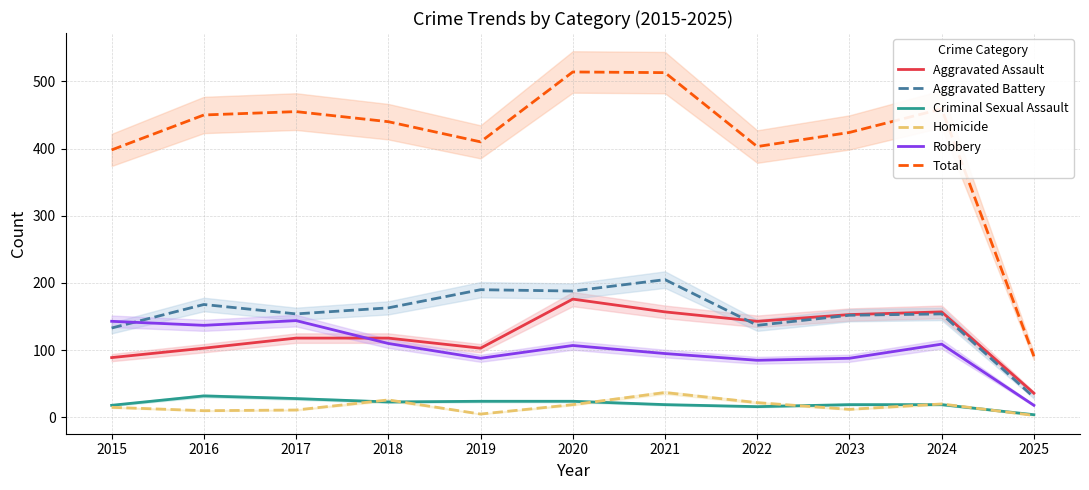

What is the value of the Homicide point at the 10th from the left?

20